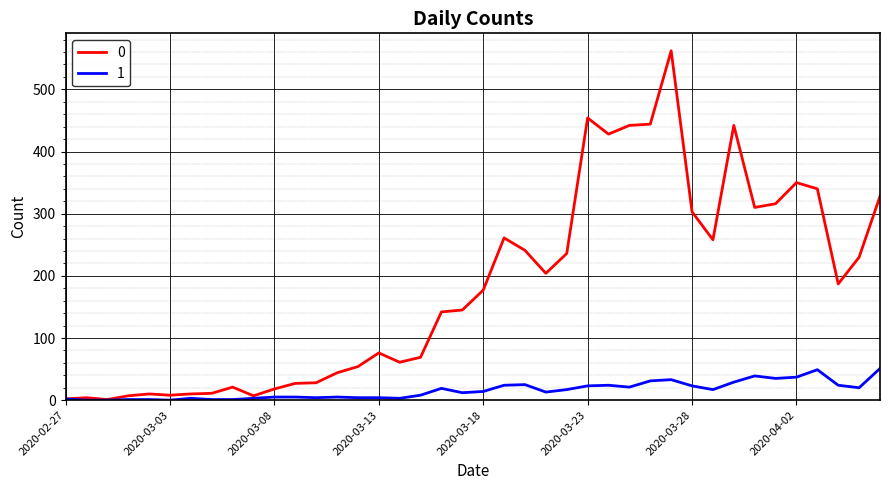

What is the maximum value shown in the chart?

562